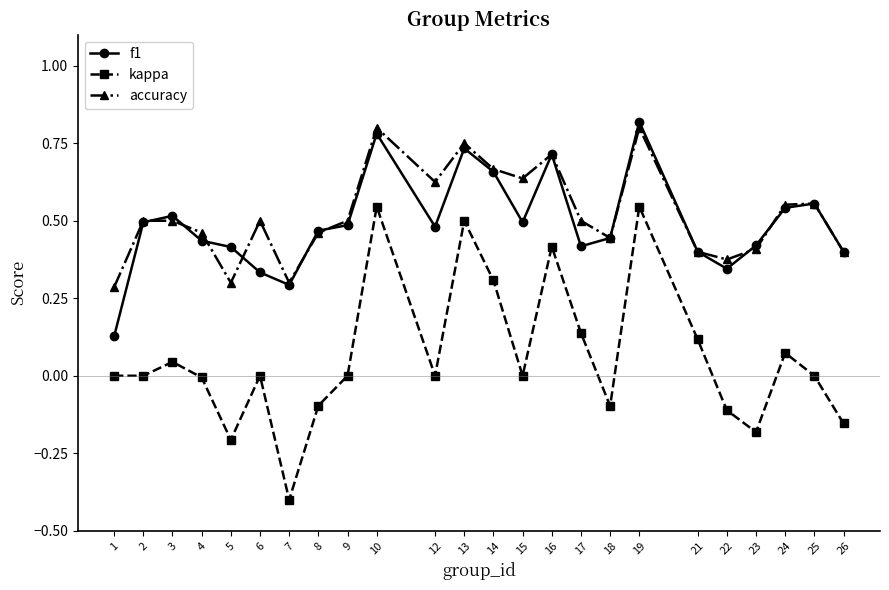

Which category has the lowest value in the accuracy series?

1